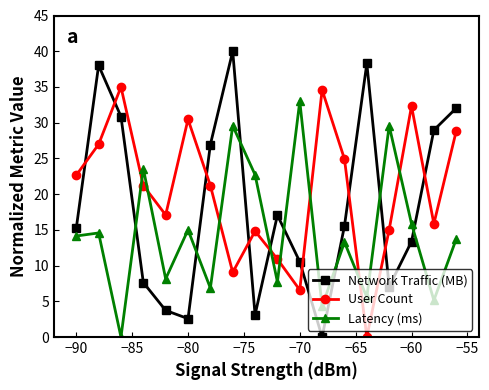

Which series has the largest total across all categories?

User Count